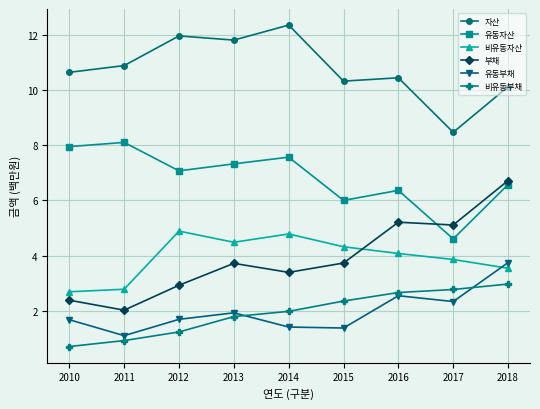

True or false: 비유동부채 has more than 1 points higher than both neighbors.

False